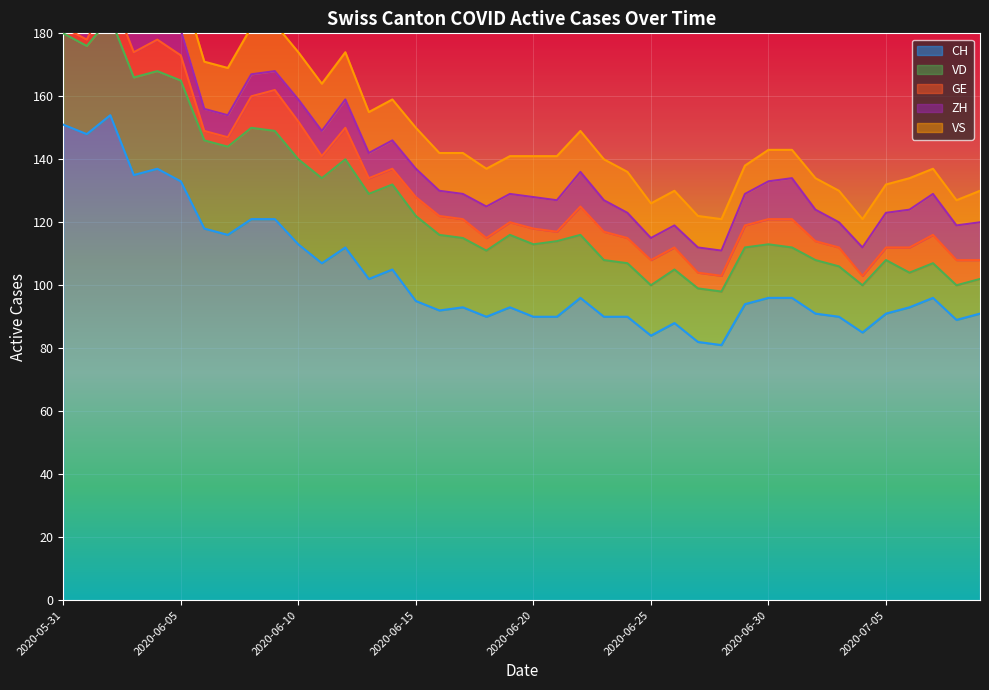

At which category does VD reach its first local peak?

2020-06-05